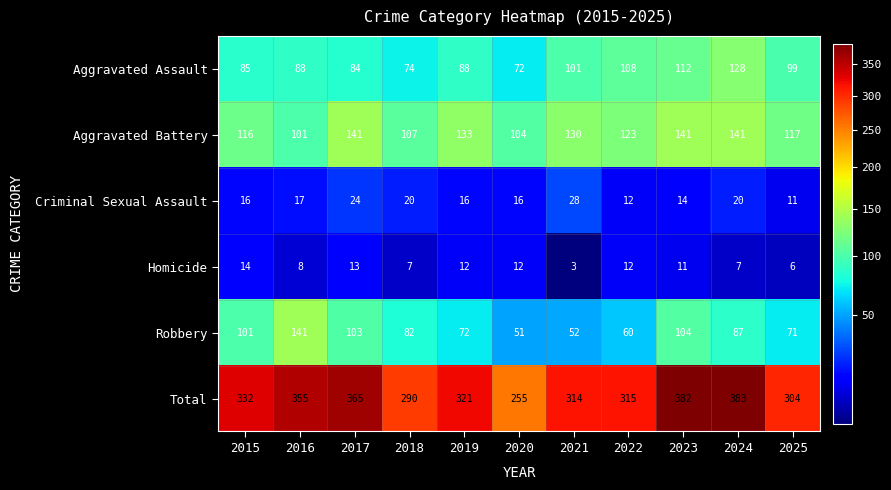

What is the difference between the highest and lowest values at 2015?

318